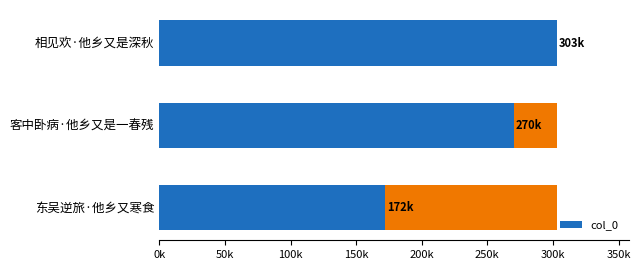

What is the smallest value displayed?

172194